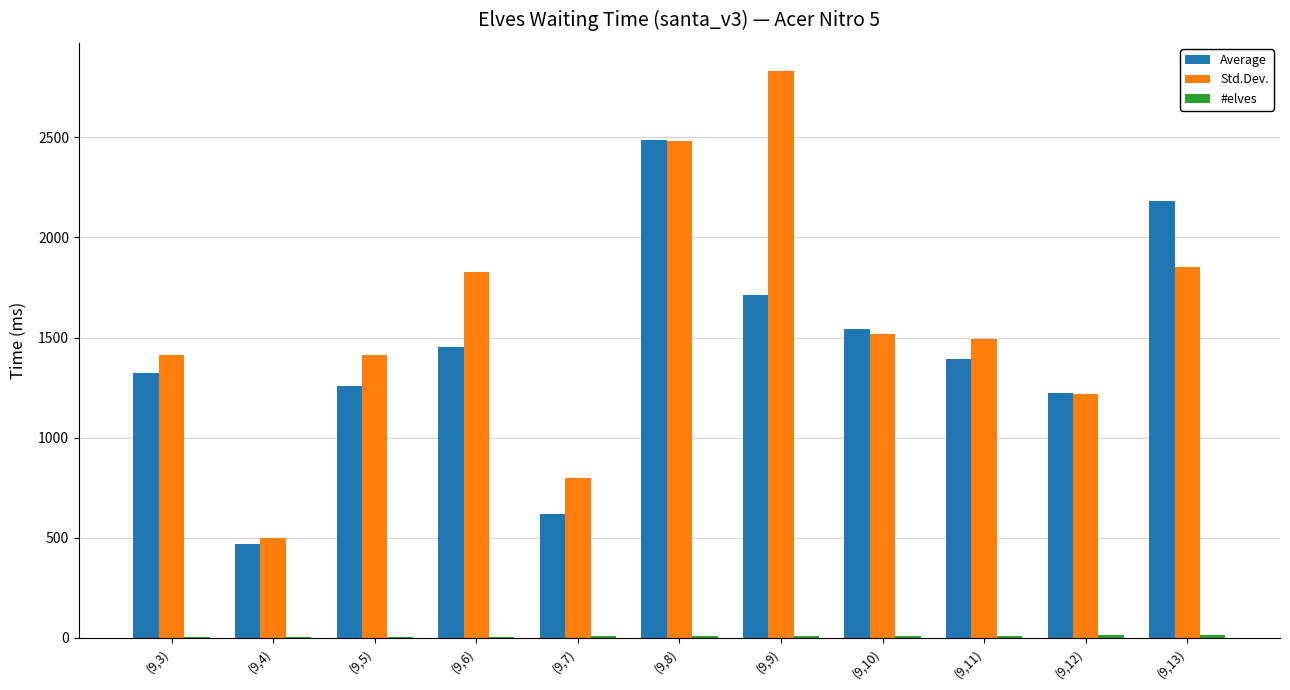

How many groups of bars are there?

11